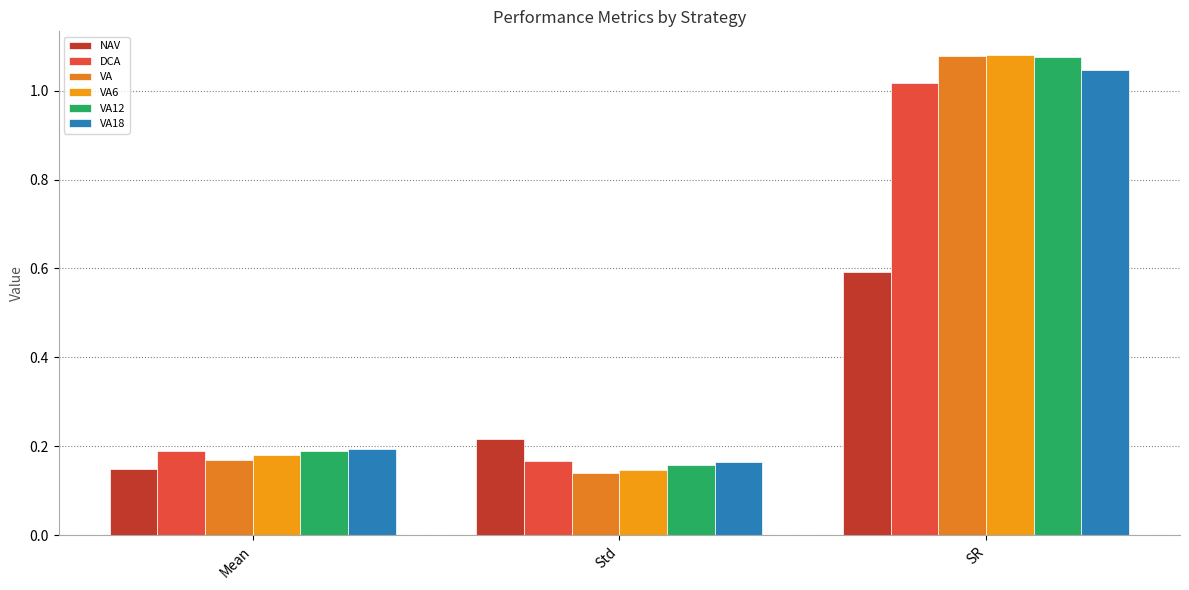

Rank the series by their maximum value, from highest to lowest.

VA6, VA, VA12, VA18, DCA, NAV